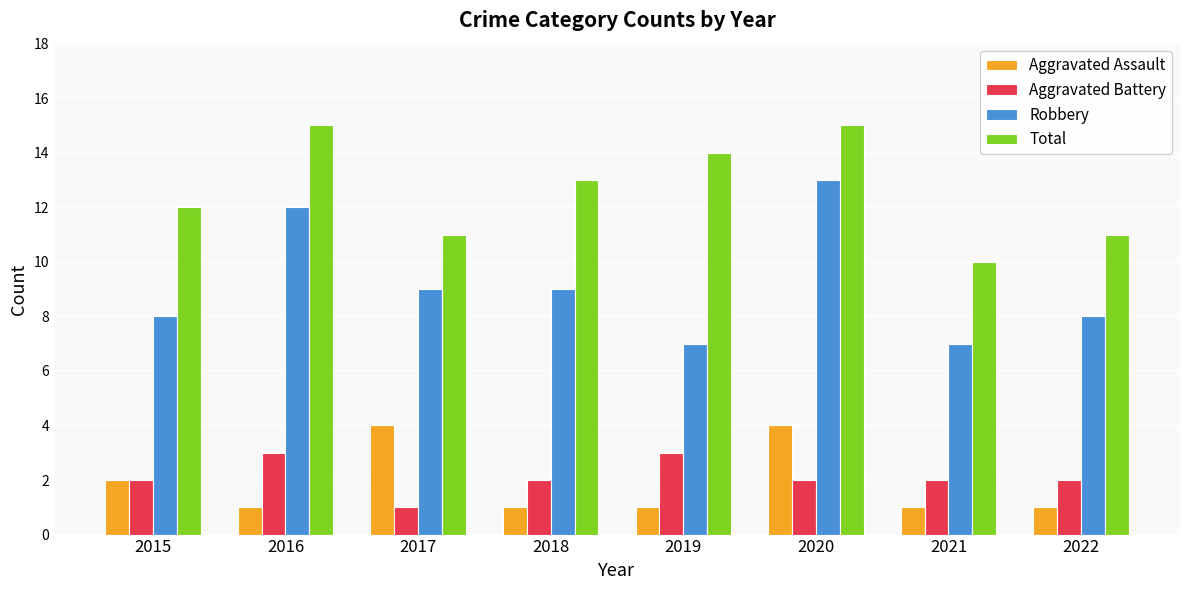

How many groups of bars are there?

8